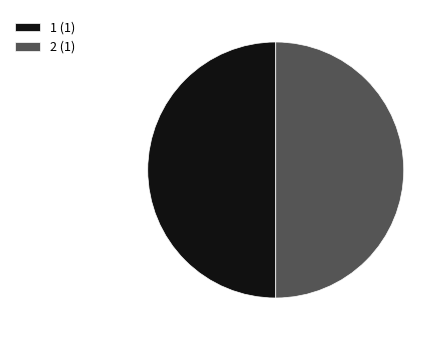

What is the ratio of the value at 2 (1) to the value at 1 (1)?

1.0